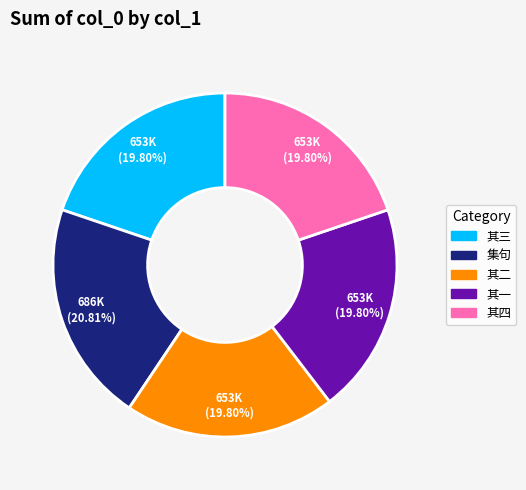

Does any single category account for the majority?

No